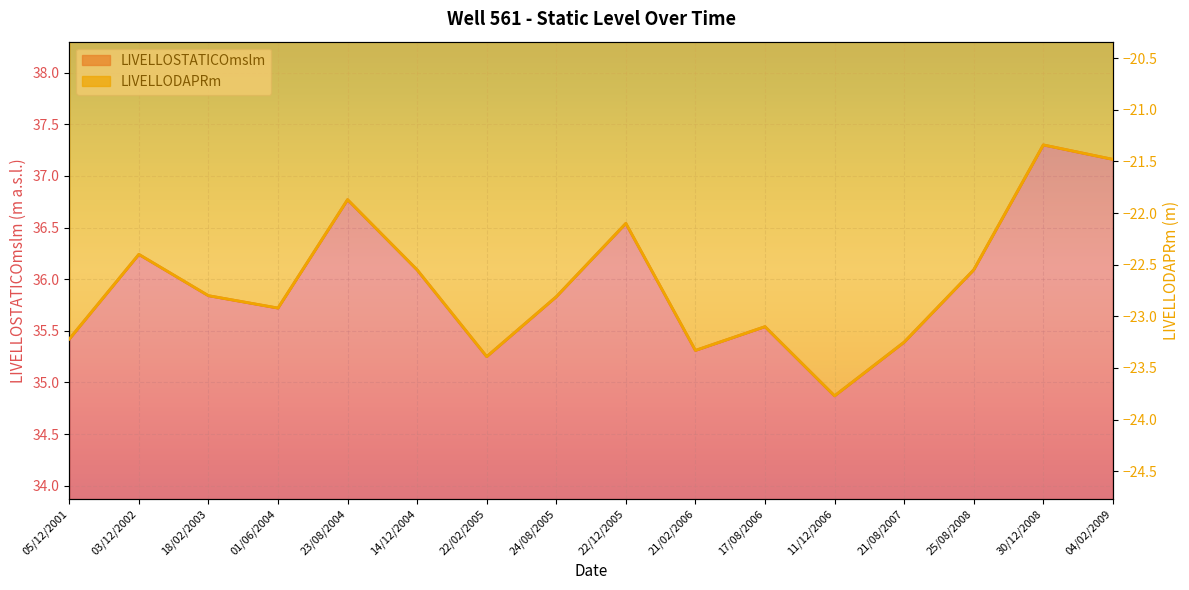

Reading left to right, what are all the values shown in this chart?

LIVELLOSTATICOmslm: 35.4	36.2	35.8	35.7	36.8	36.1	35.2	35.8	36.5	35.3	35.5	34.9	35.4	36.1	37.3	37.2
LIVELLODAPRm: -23.2	-22.4	-22.8	-22.9	-21.9	-22.6	-23.4	-22.8	-22.1	-23.3	-23.1	-23.8	-23.2	-22.6	-21.3	-21.5